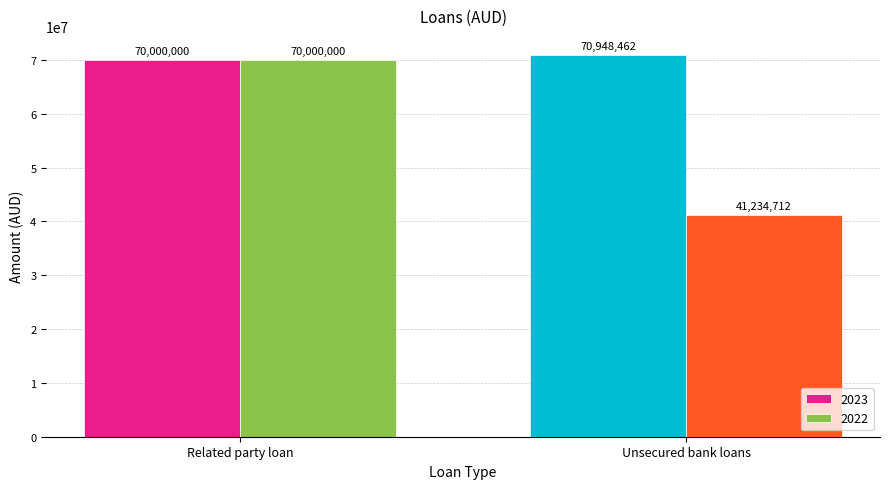

At which category is the sum across all series the highest?

Related party loan